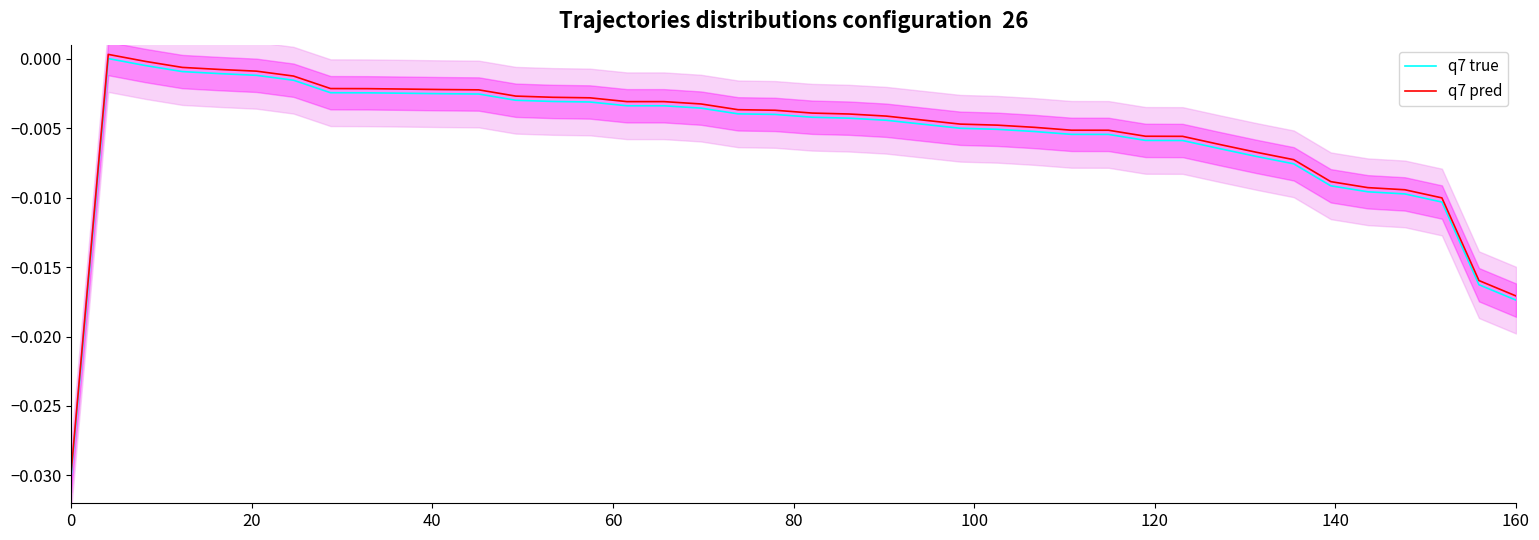

Is it true that q7 pred equals -0.0 at 120?

True